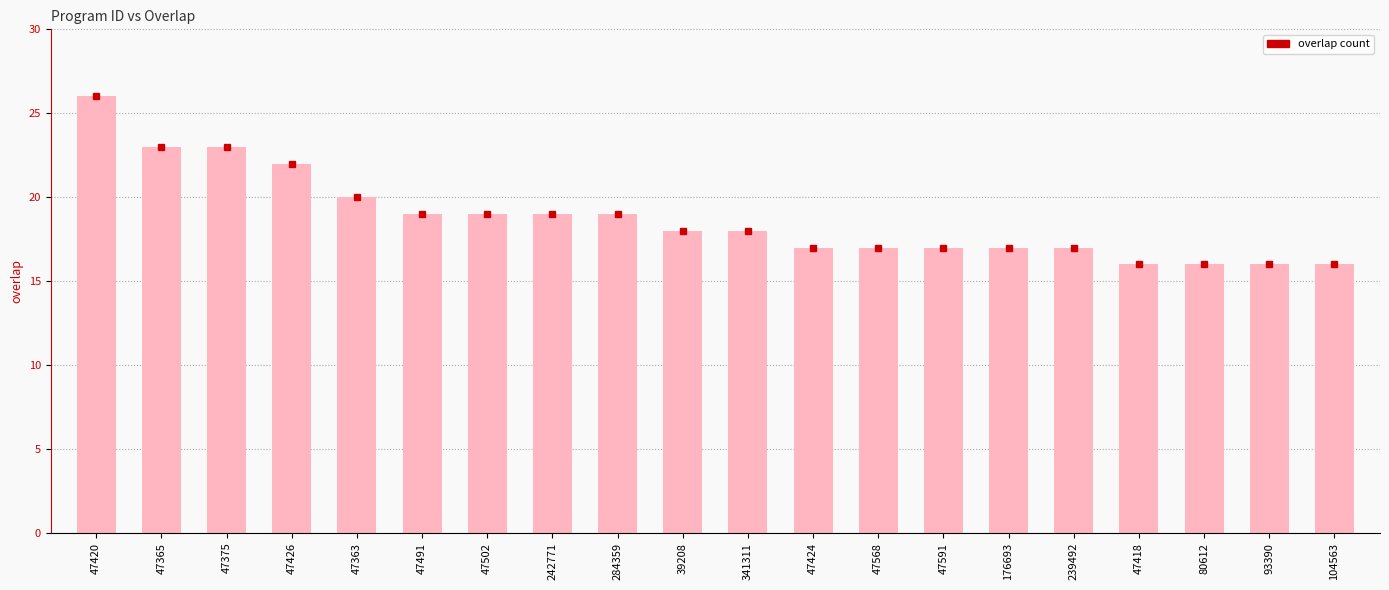

What is the smallest value displayed?

16